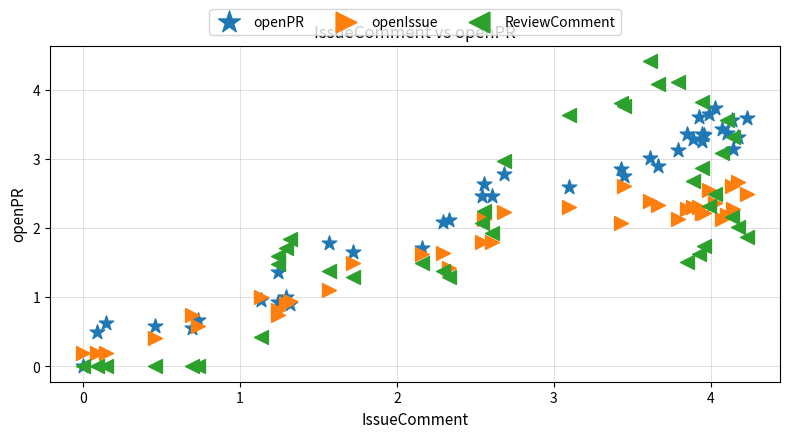

Which series has the widest spread of Y values?

ReviewComment